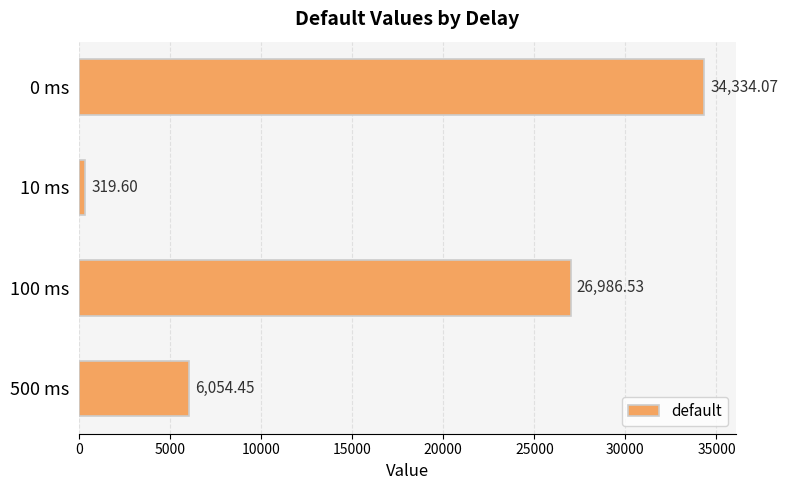

Rank the categories by value from highest to lowest.

0 ms, 100 ms, 500 ms, 10 ms